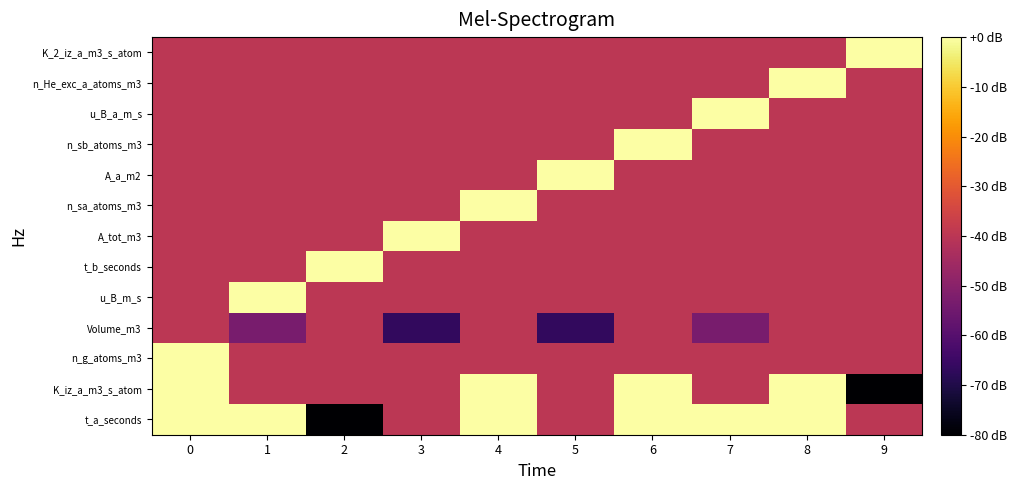

How many distinct data groups are displayed?

13